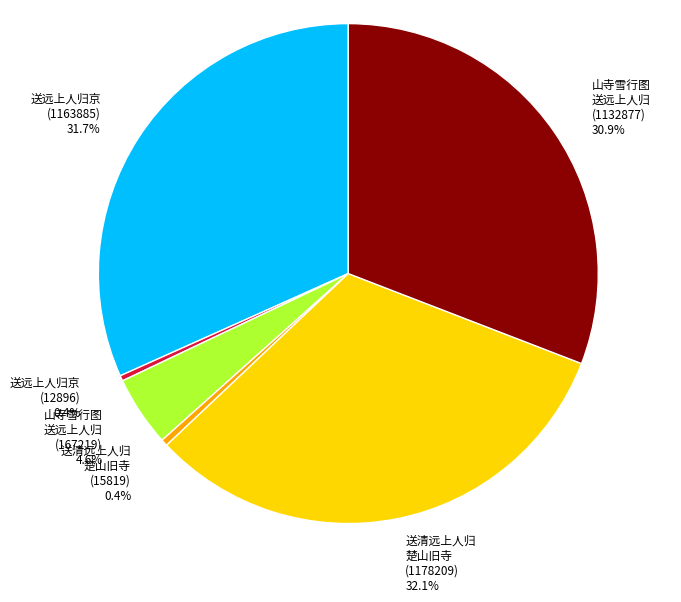

Which has a higher value, 送远上人归京 (1163885) or 山寺雪行图 送远上人归 (167219)?

送远上人归京 (1163885)